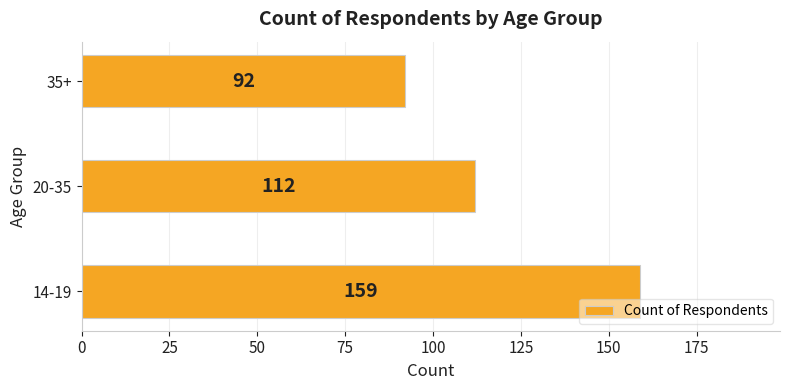

Is it true that the value at 35+ is 92?

True